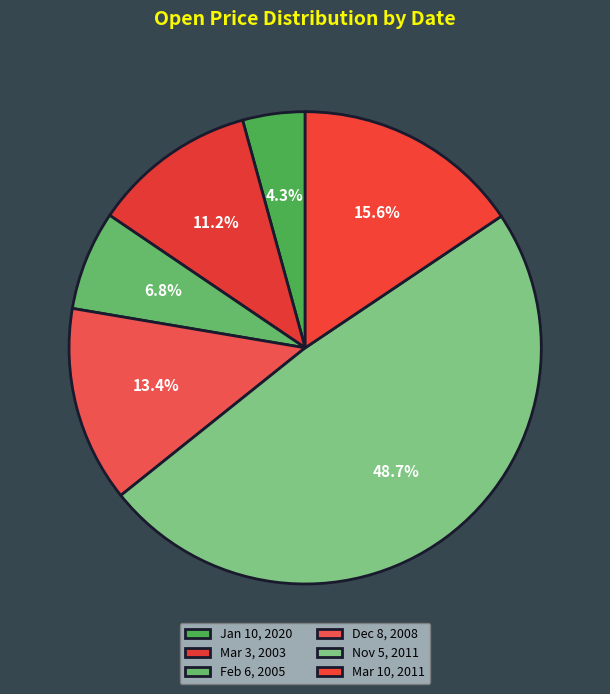

What is the largest slice in the pie chart?

Nov 5, 2011